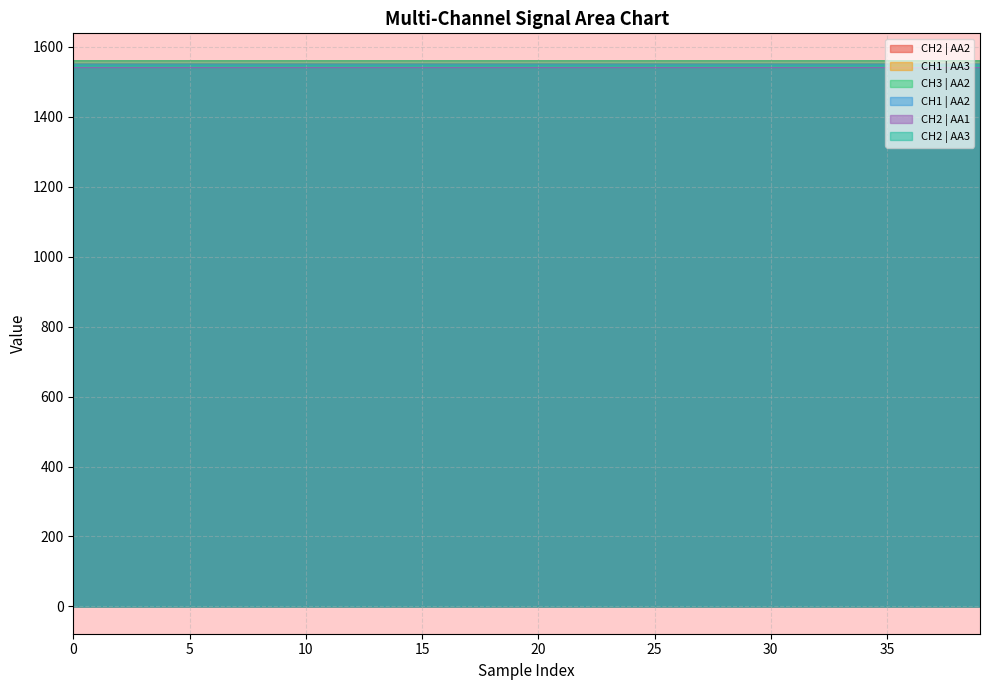

At how many categories does at least one series exceed 1541?

40